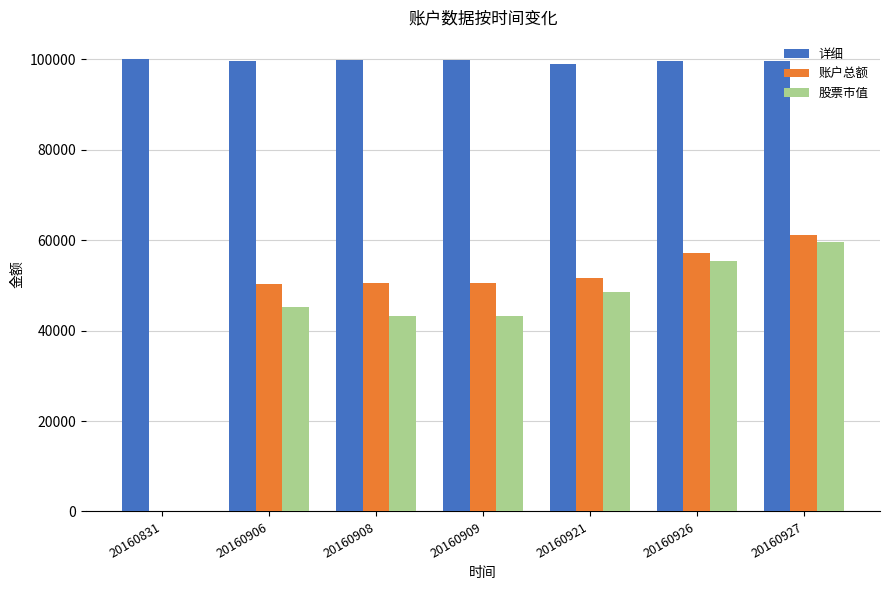

Count the number of categories in the chart.

7